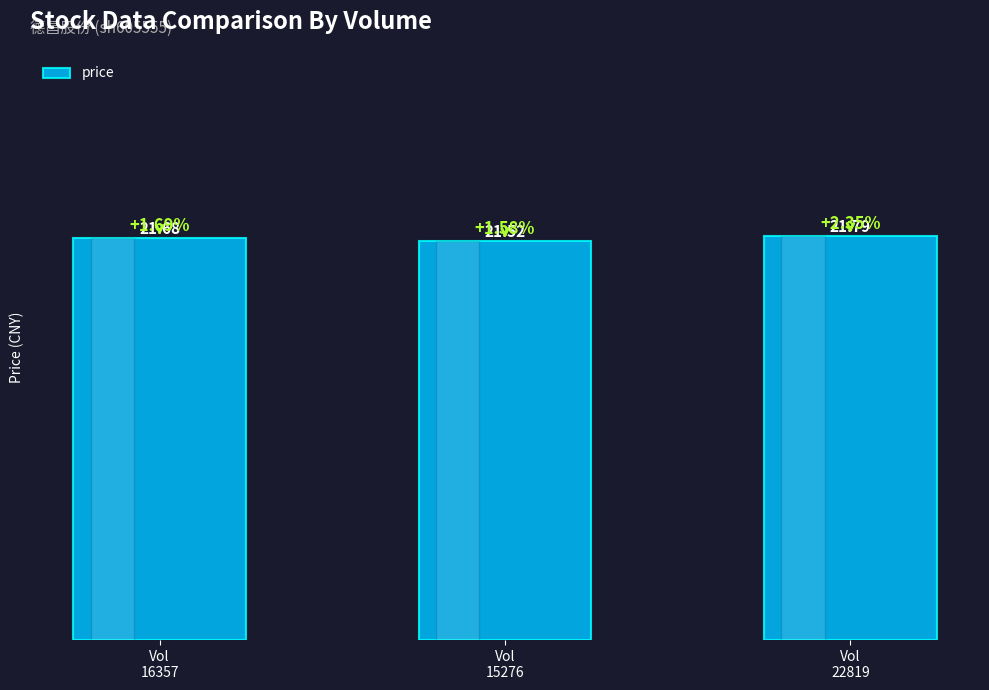

True or false: the data shows 28.7 at Vol
22819.

False